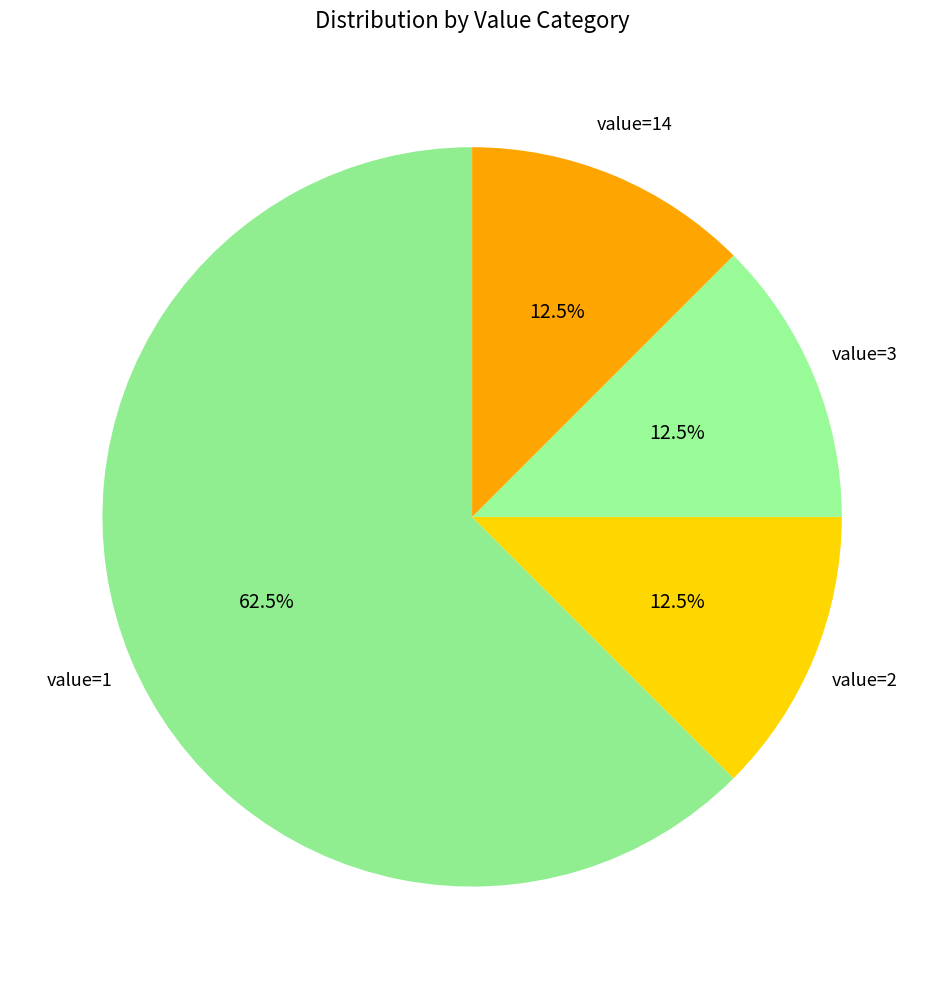

True or false: value=1 accounts for 55% of the total.

False